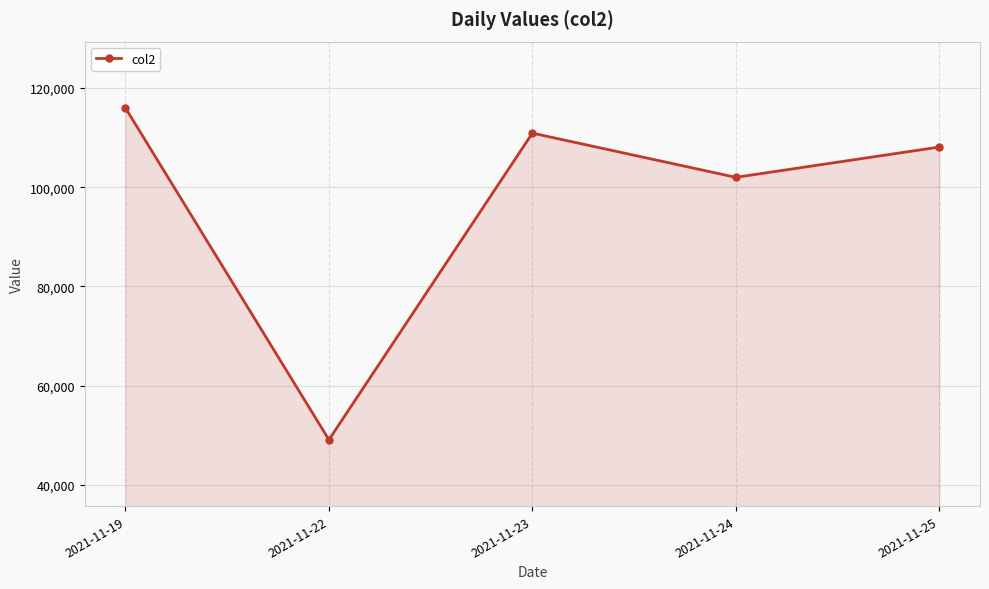

Is it true that the value at 2021-11-24 is 43674?

False